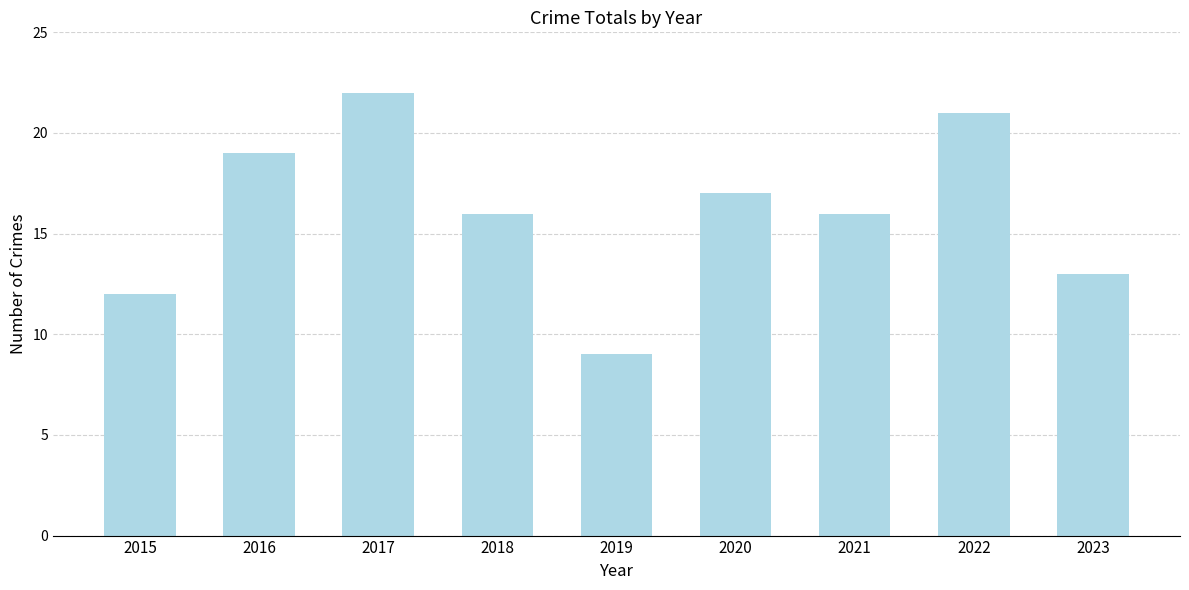

Between 2020 and 2019, which is larger?

2020